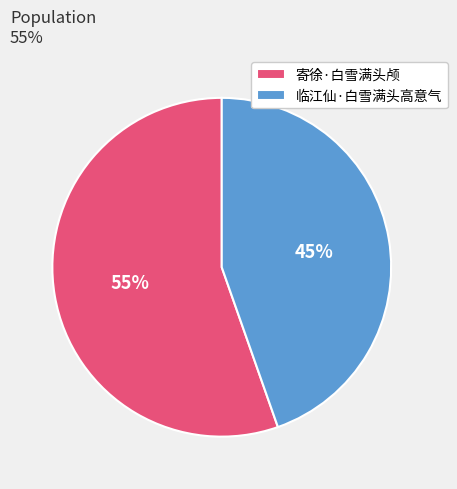

How many segments does this pie chart have?

2